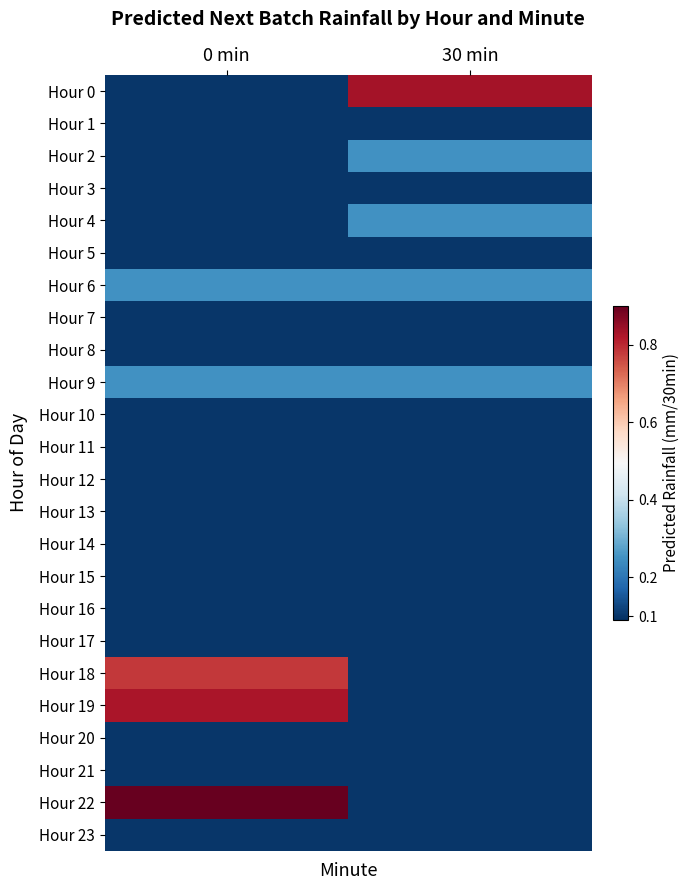

Reading left to right, list all the values displayed in this chart.

Hour 0: 0 min=0.1	30 min=0.8
Hour 1: 0 min=0.1	30 min=0.1
Hour 2: 0 min=0.1	30 min=0.2
Hour 3: 0 min=0.1	30 min=0.1
Hour 4: 0 min=0.1	30 min=0.2
Hour 5: 0 min=0.1	30 min=0.1
Hour 6: 0 min=0.2	30 min=0.2
Hour 7: 0 min=0.1	30 min=0.1
Hour 8: 0 min=0.1	30 min=0.1
Hour 9: 0 min=0.2	30 min=0.2
Hour 10: 0 min=0.1	30 min=0.1
Hour 11: 0 min=0.1	30 min=0.1
Hour 12: 0 min=0.1	30 min=0.1
Hour 13: 0 min=0.1	30 min=0.1
Hour 14: 0 min=0.1	30 min=0.1
Hour 15: 0 min=0.1	30 min=0.1
Hour 16: 0 min=0.1	30 min=0.1
Hour 17: 0 min=0.1	30 min=0.1
Hour 18: 0 min=0.8	30 min=0.1
Hour 19: 0 min=0.8	30 min=0.1
Hour 20: 0 min=0.1	30 min=0.1
Hour 21: 0 min=0.1	30 min=0.1
Hour 22: 0 min=1.0	30 min=0.1
Hour 23: 0 min=0.1	30 min=0.1